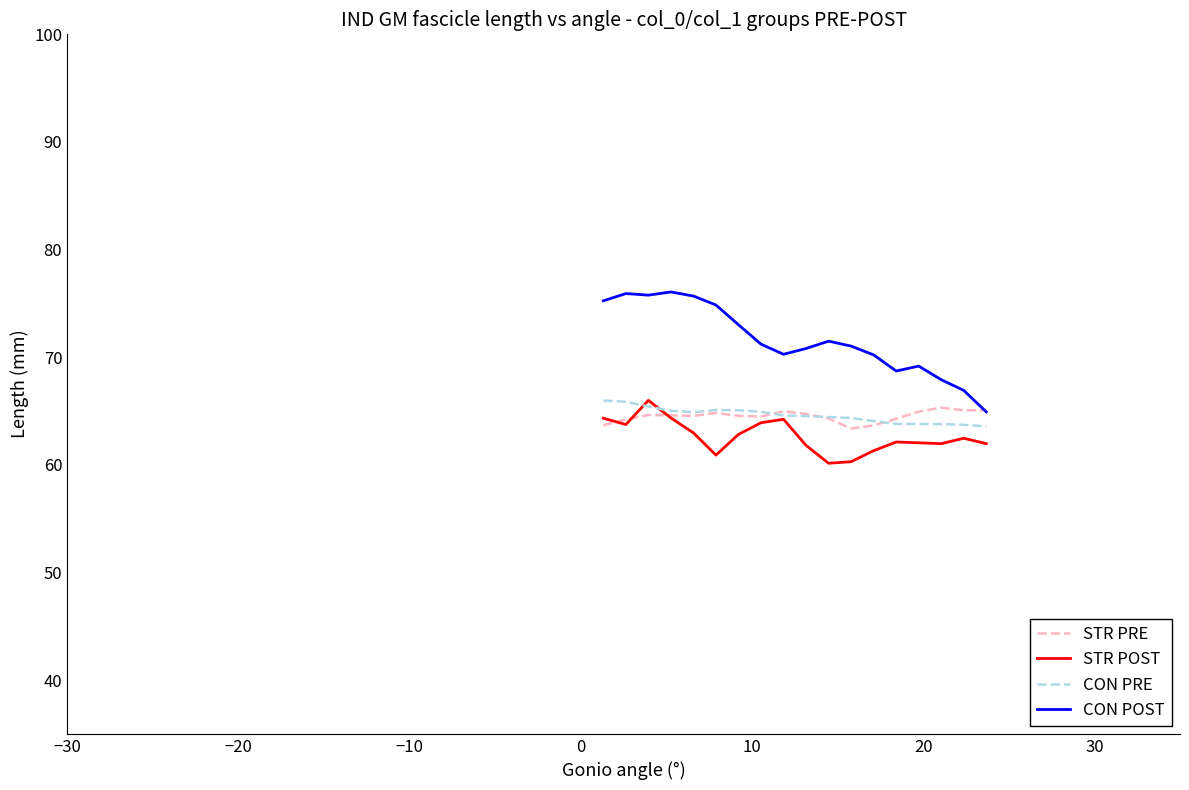

Which series has the widest spread of values?

CON POST